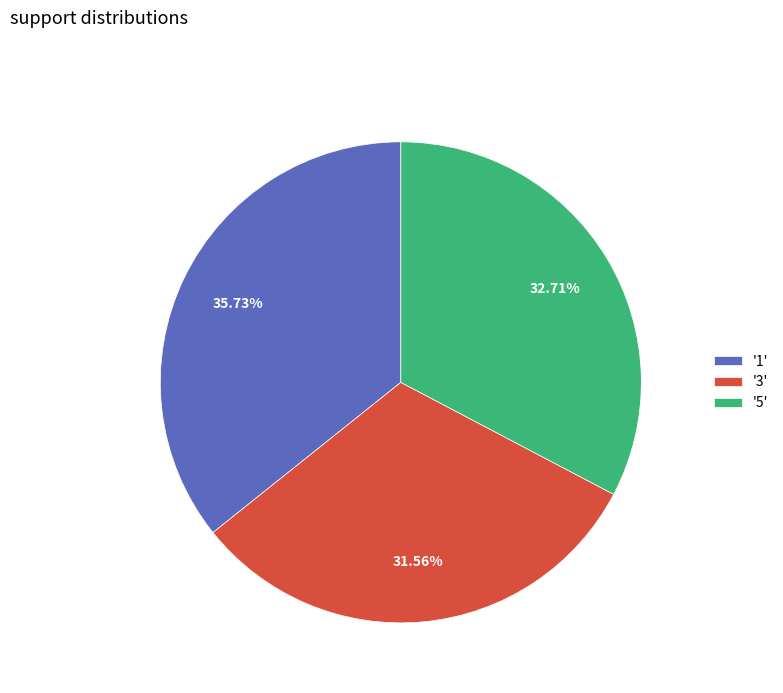

Which slice is the largest?

'1'